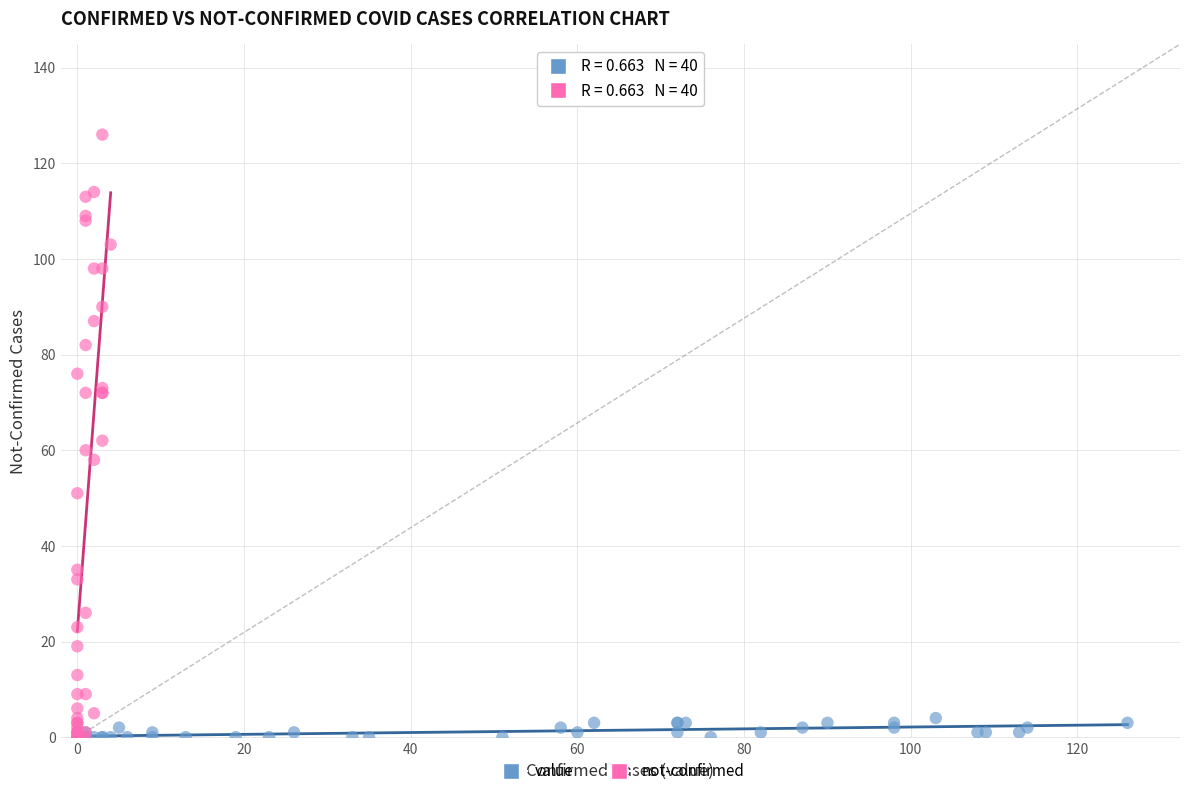

Which series contains the highest Y value?

not-confirmed